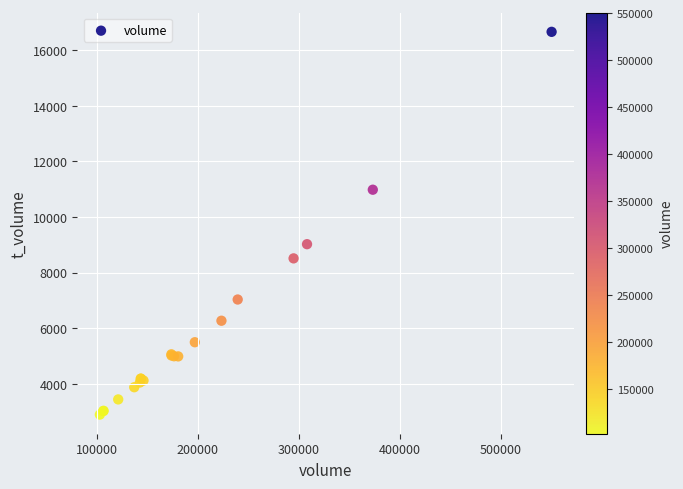

What Y value in the scatter plot is closest to 9775?

9020